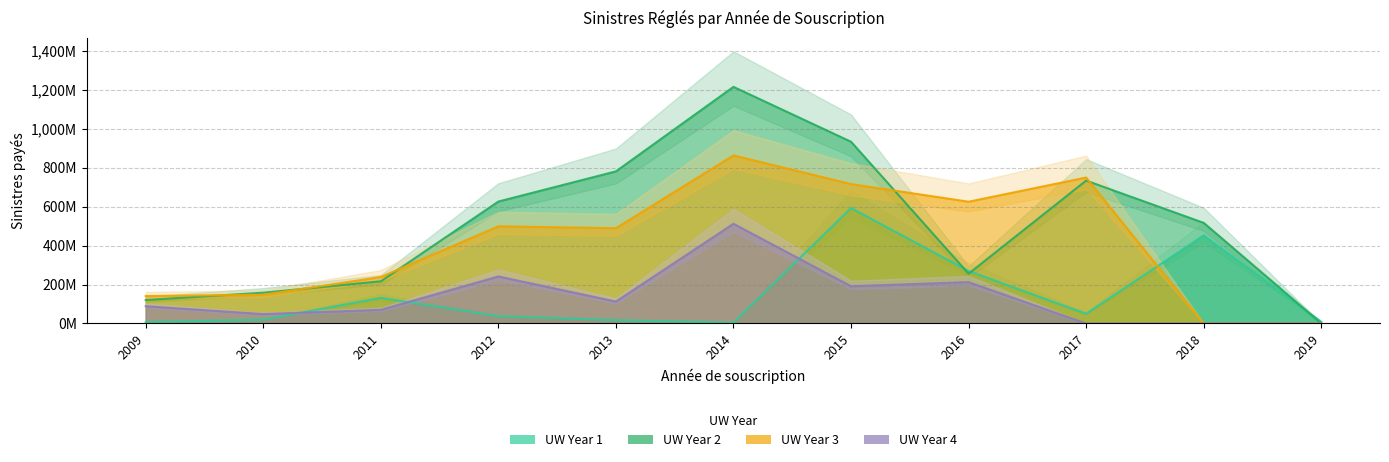

The UW Year 2 series shows 418.0 at 2019. True or false?

False